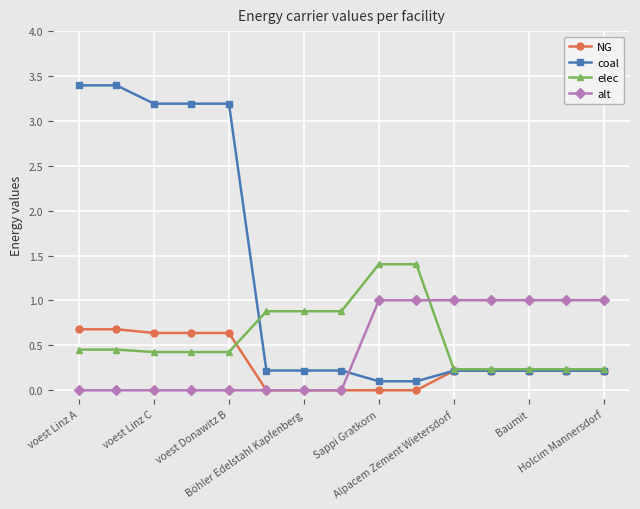

Which series ends up on top after the final intersection of alt and elec?

alt